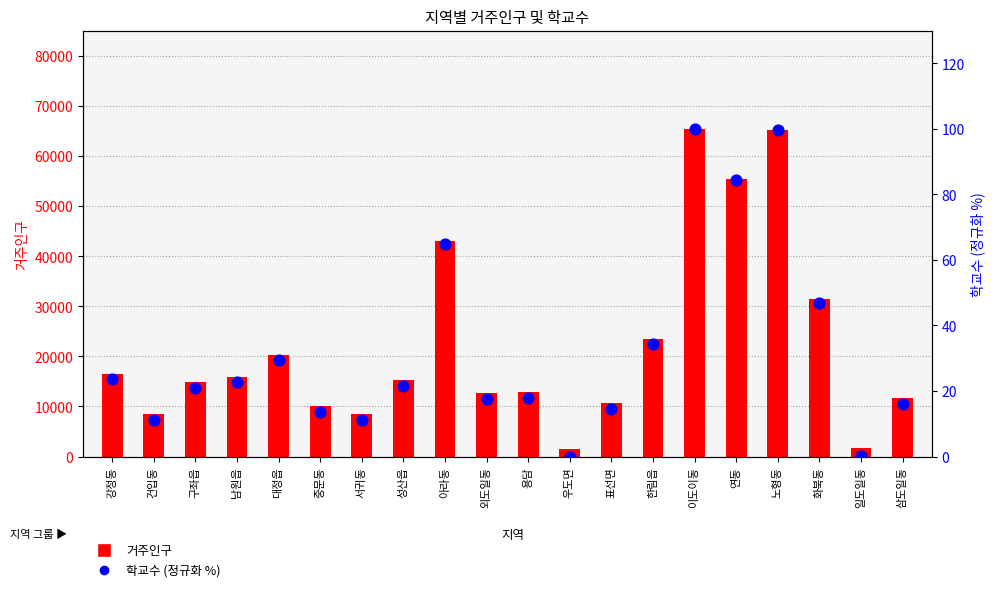

Is the value of 거주인구 at 한림읍 greater than the value of 학교수 (정규화) at 구좌읍?

Yes